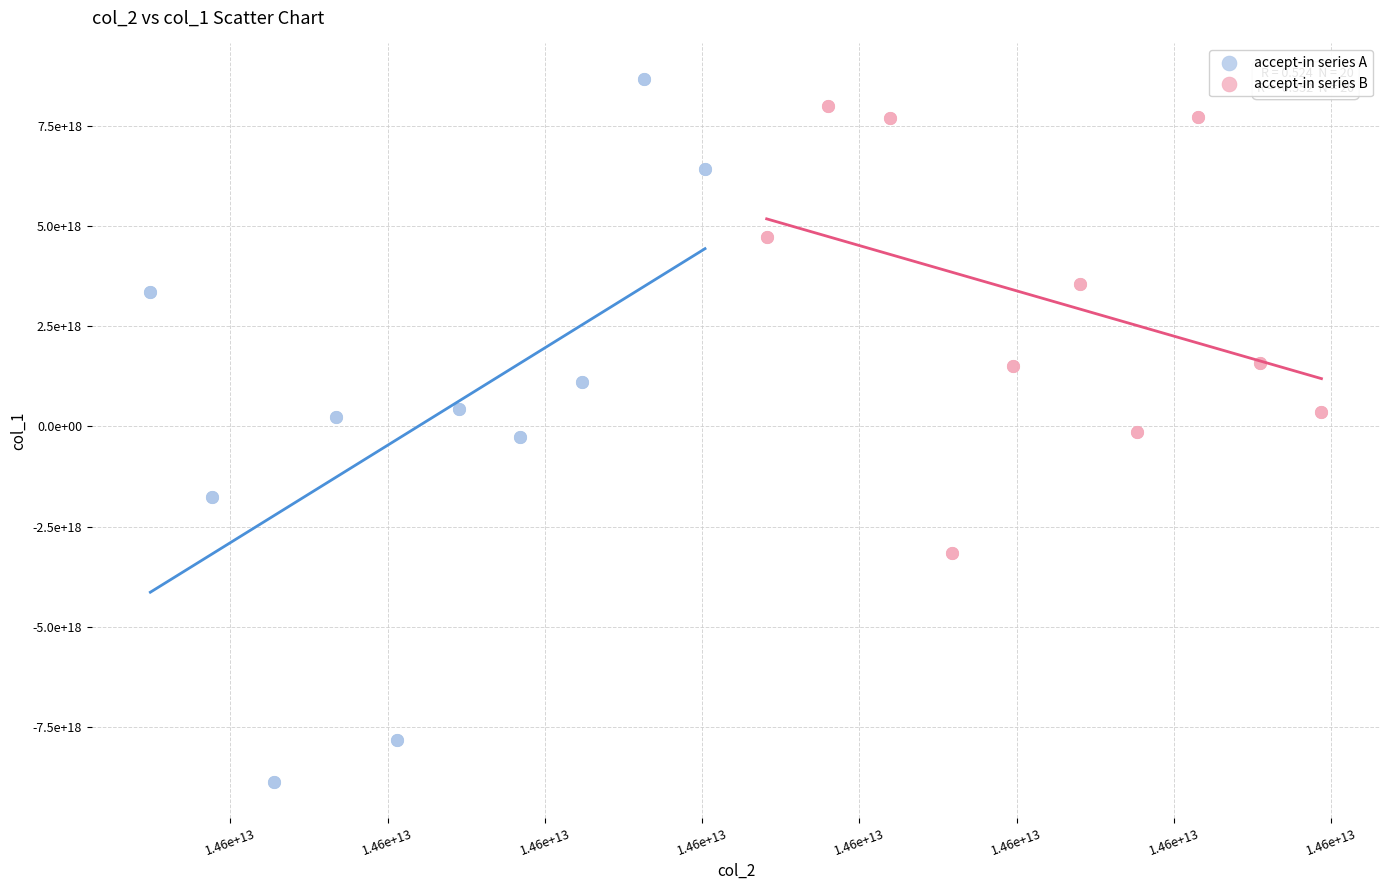

What are all the series names shown in the legend?

accept-in series A, accept-in series B